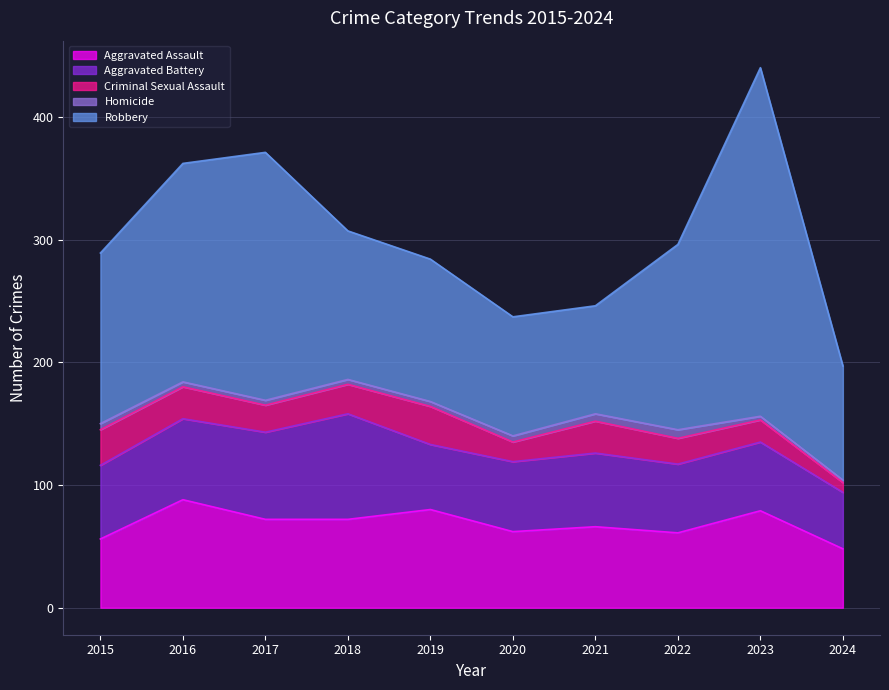

In Robbery, how many points are higher than both neighbors (excluding endpoints)?

2